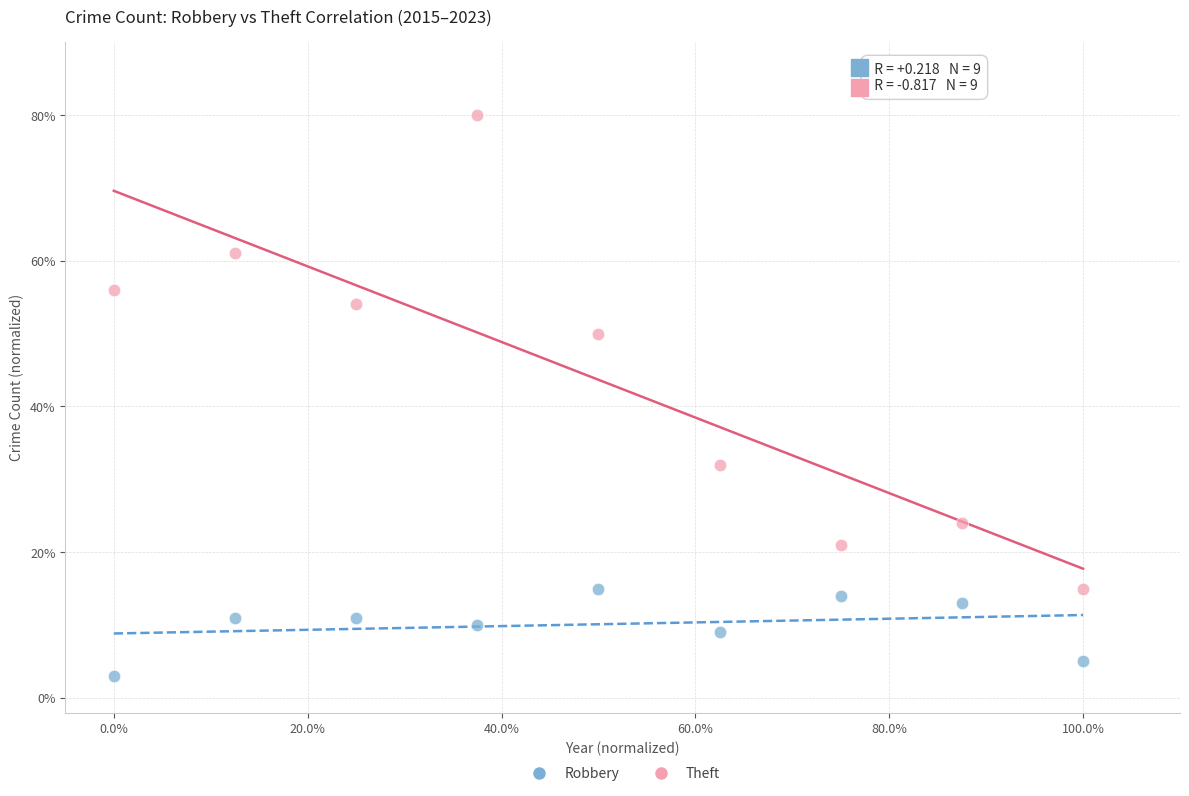

What are all the series names shown in the legend?

Robbery, Theft